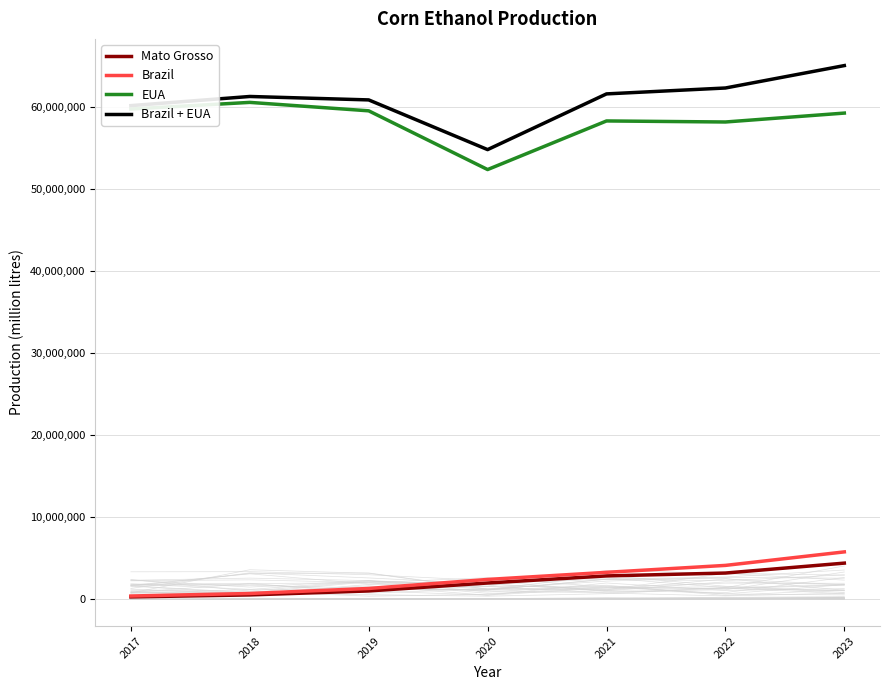

Is this an area chart (filled region under the line)?

No